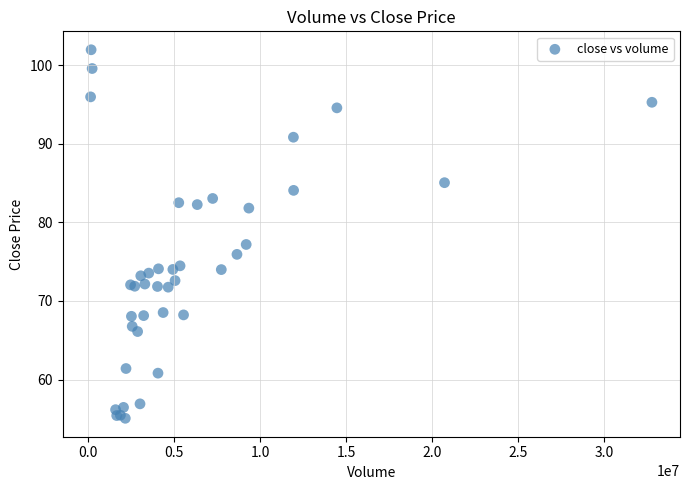

What Y value in the scatter plot is closest to 78?

77.2